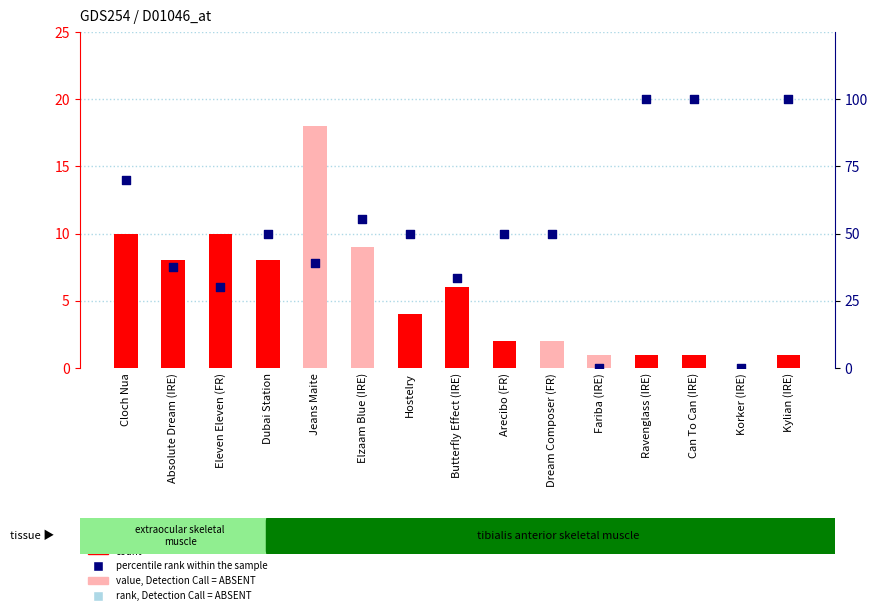

Which series contains the highest Y value?

percentile rank within the sample